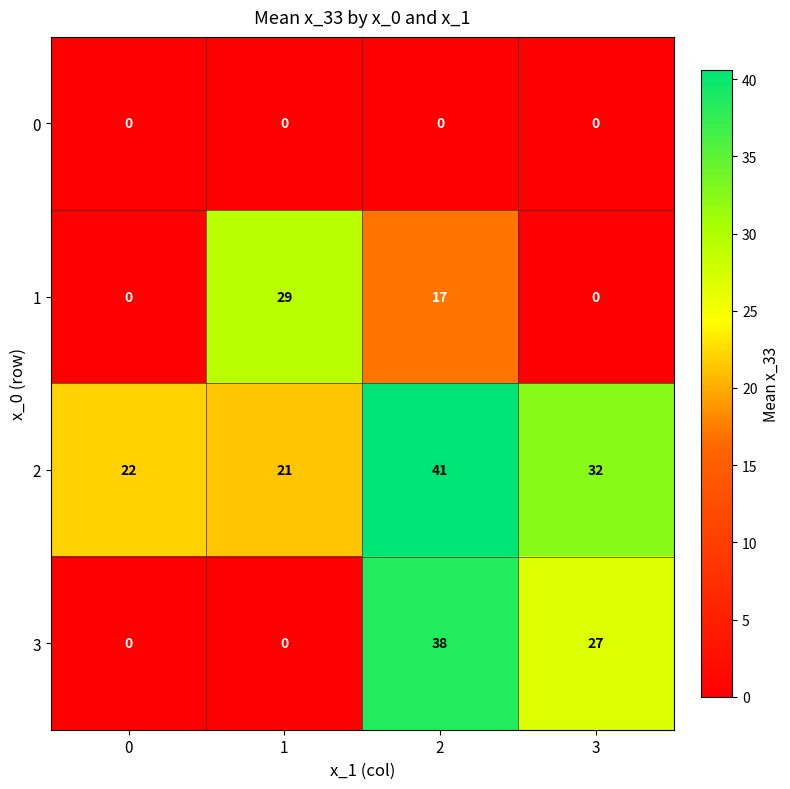

Reading left to right, extract all data points from this chart.

0: 0	0	0	0
1: 0	29	17	0
2: 22	21	41	32
3: 0	0	38	27